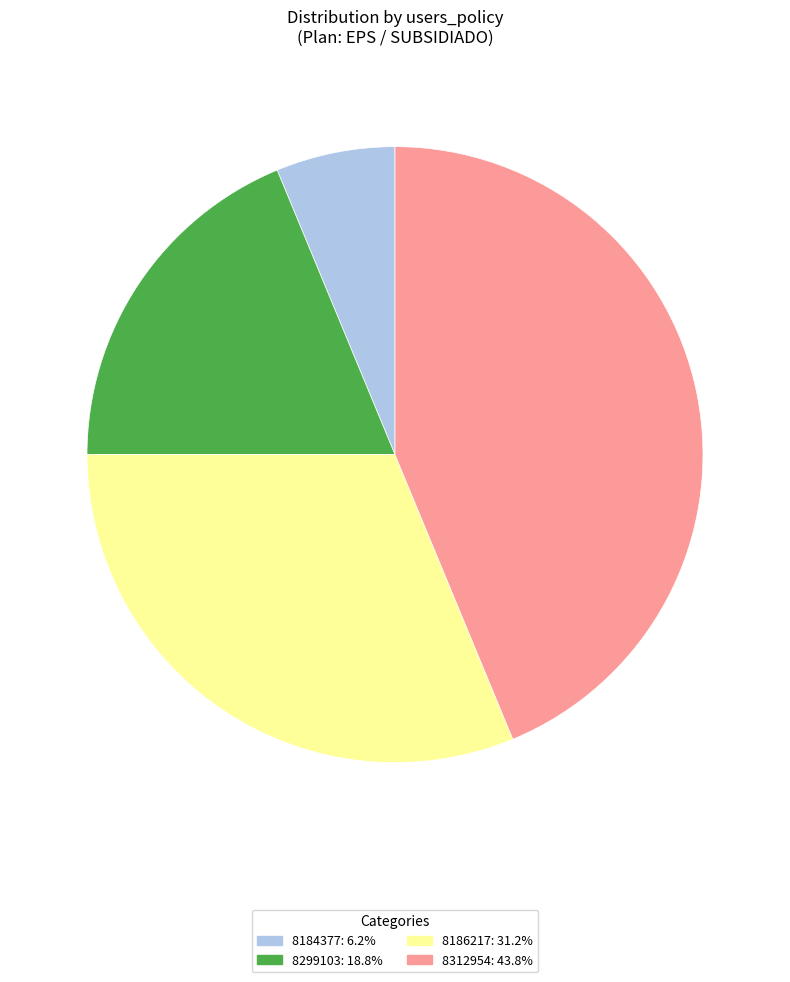

Rank the categories by value from lowest to highest.

8184377, 8299103, 8186217, 8312954